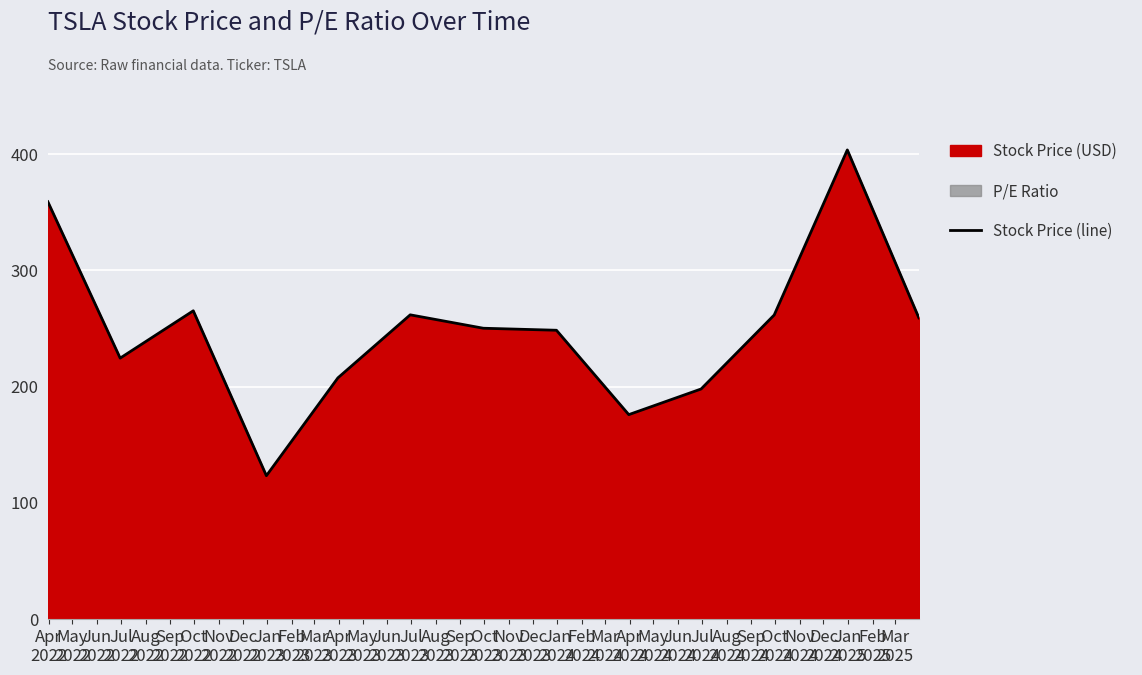

What is the maximum value for Stock Price (line)?

403.8